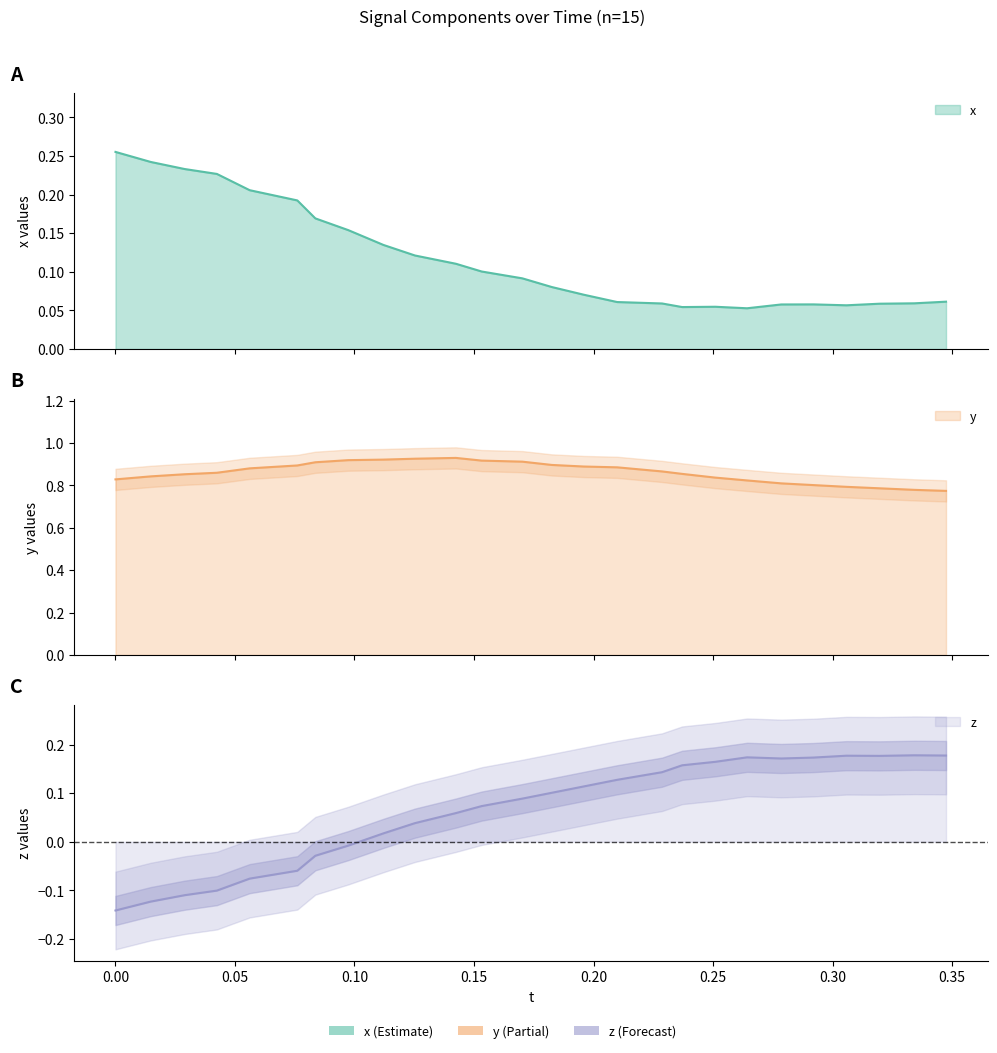

Reading left to right, transcribe all the data shown in this chart.

x: 0.3	0.2	0.2	0.2	0.2	0.2	0.2	0.2	0.1	0.1	0.1	0.1	0.1	0.1	0.1	0.1	0.1	0.1	0.1	0.1	0.1	0.1	0.1	0.1	0.1	0.1
y: 0.8	0.8	0.9	0.9	0.9	0.9	0.9	0.9	0.9	0.9	0.9	0.9	0.9	0.9	0.9	0.9	0.9	0.9	0.8	0.8	0.8	0.8	0.8	0.8	0.8	0.8
z: -0.1	-0.1	-0.1	-0.1	-0.1	-0.1	-0.0	-0.0	0.0	0.0	0.1	0.1	0.1	0.1	0.1	0.1	0.1	0.2	0.2	0.2	0.2	0.2	0.2	0.2	0.2	0.2